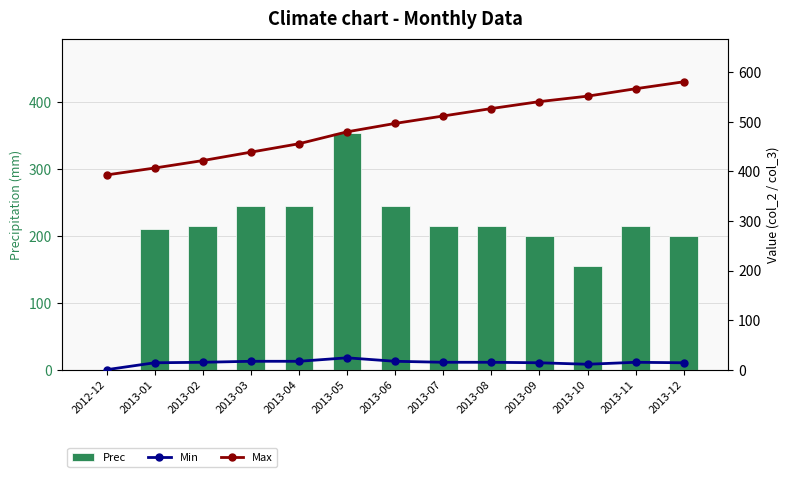

At which category is the sum across all series the highest?

2013-05